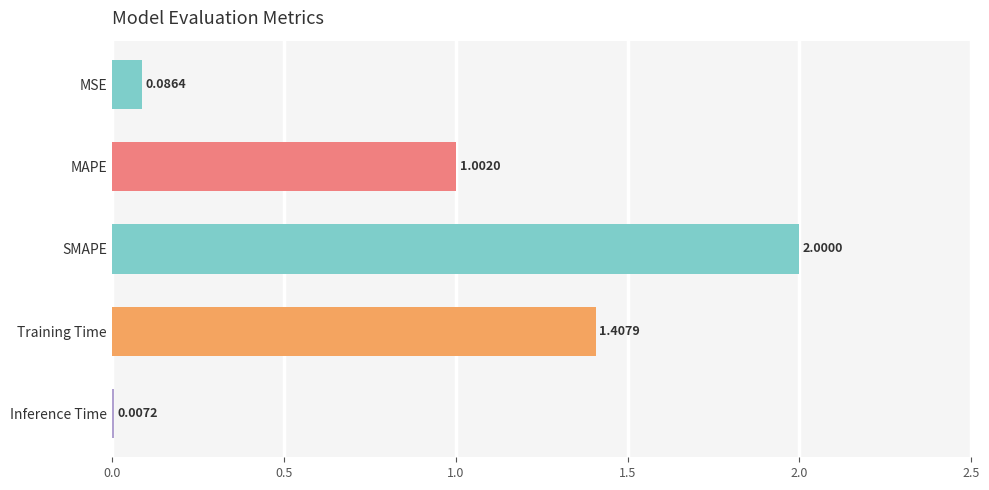

Which label corresponds to the largest value in the chart?

SMAPE